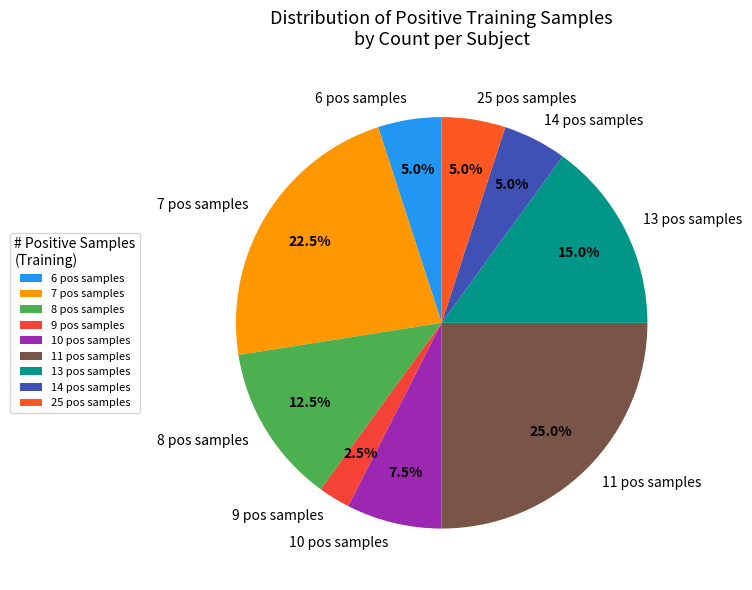

What is the ratio of the value at 8 pos samples to the value at 11 pos samples?

0.5